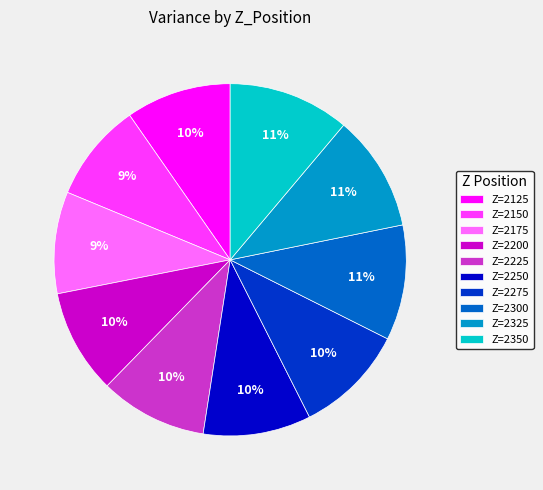

To the nearest percent, what portion does Z=2325 represent?

11%